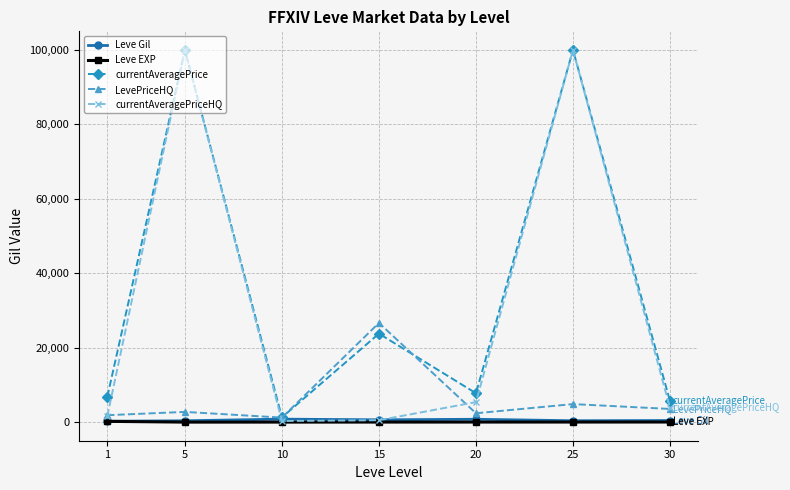

What is the average value of the Leve Gil series?

513.1